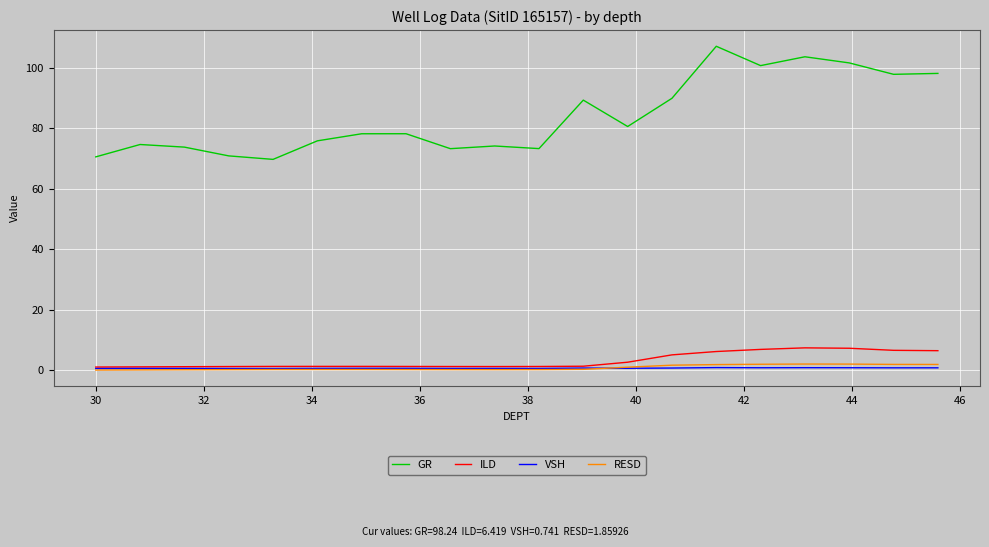

Which series has the largest range (max minus min)?

GR